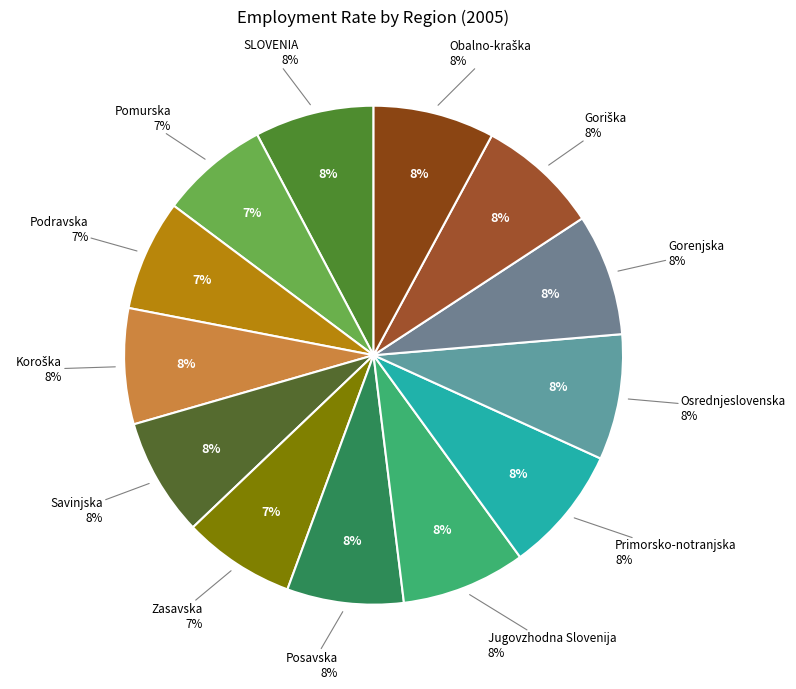

How many slices are in this pie chart?

13